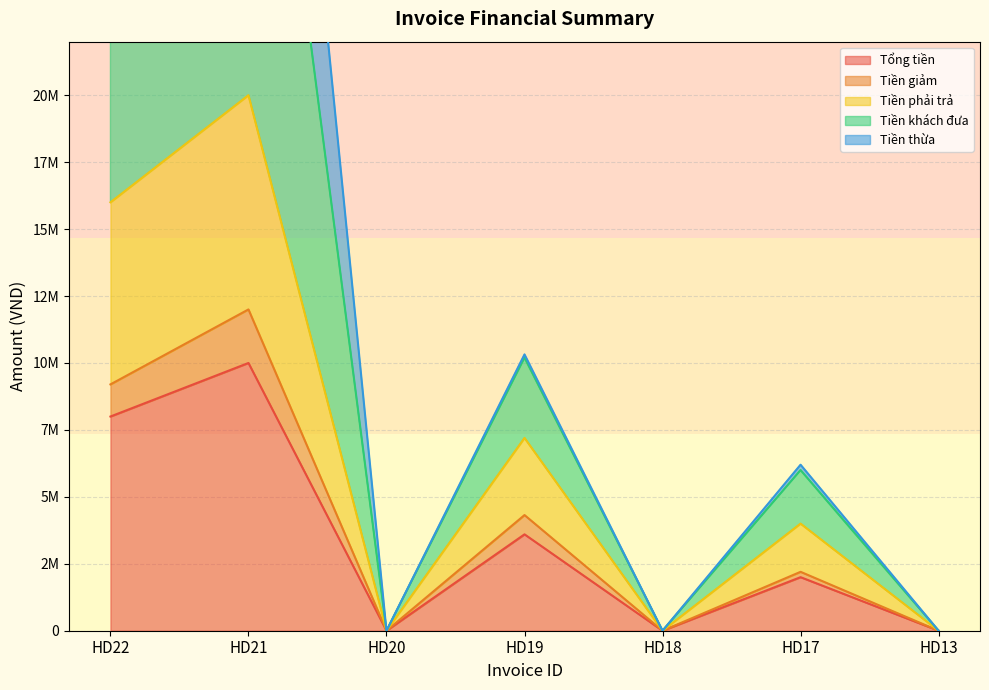

Where does the Tổng tiền series first go above 2000000?

HD22